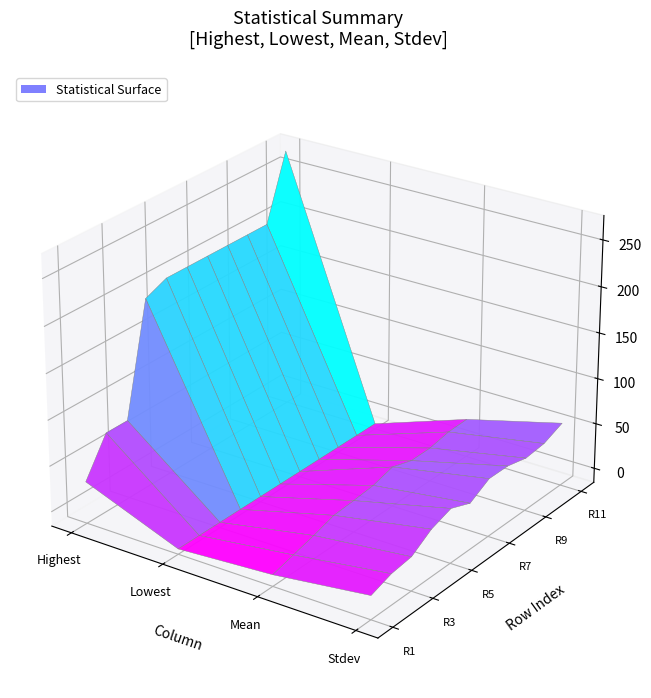

Which series has the largest range (max minus min)?

Highest